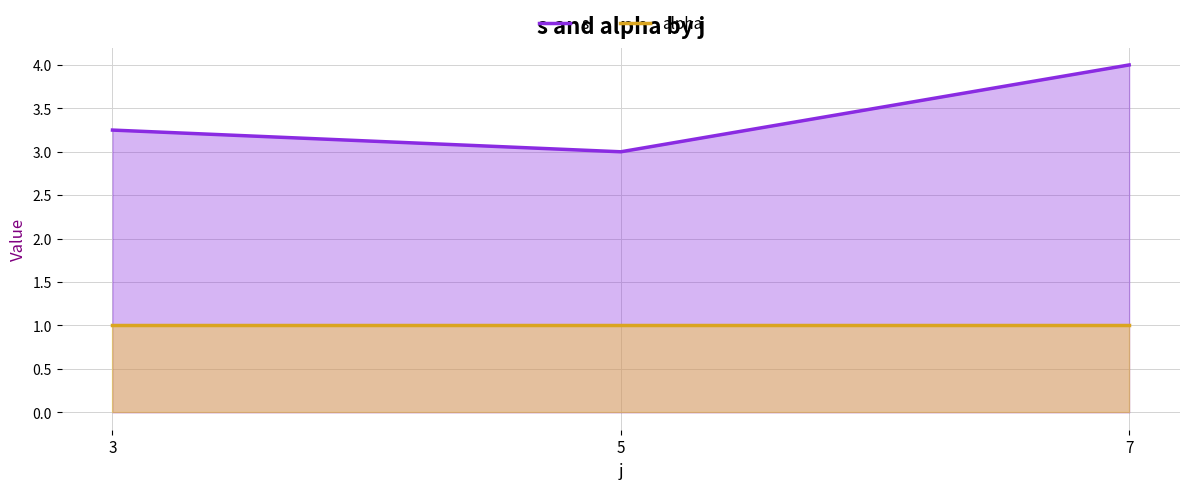

The value of s at 7 is 4.0. True or false?

True